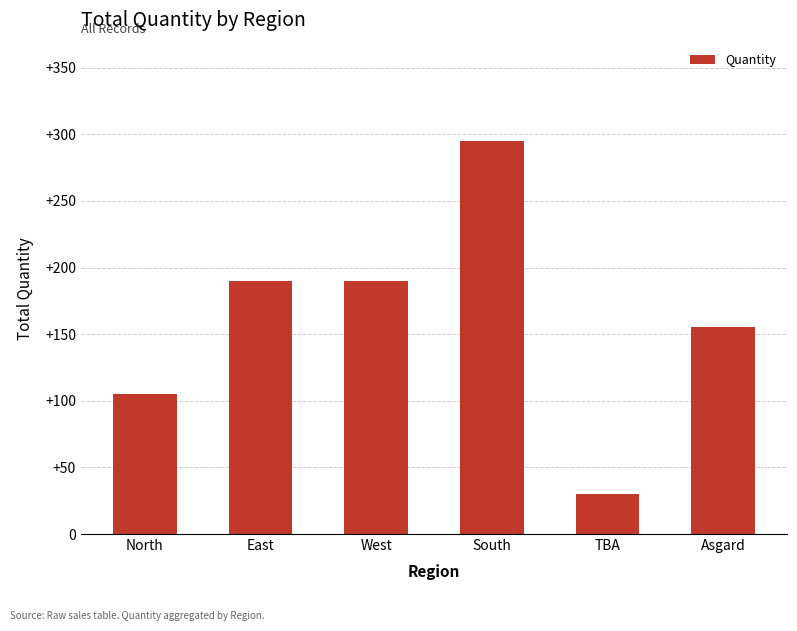

Which label corresponds to the largest value in the chart?

South